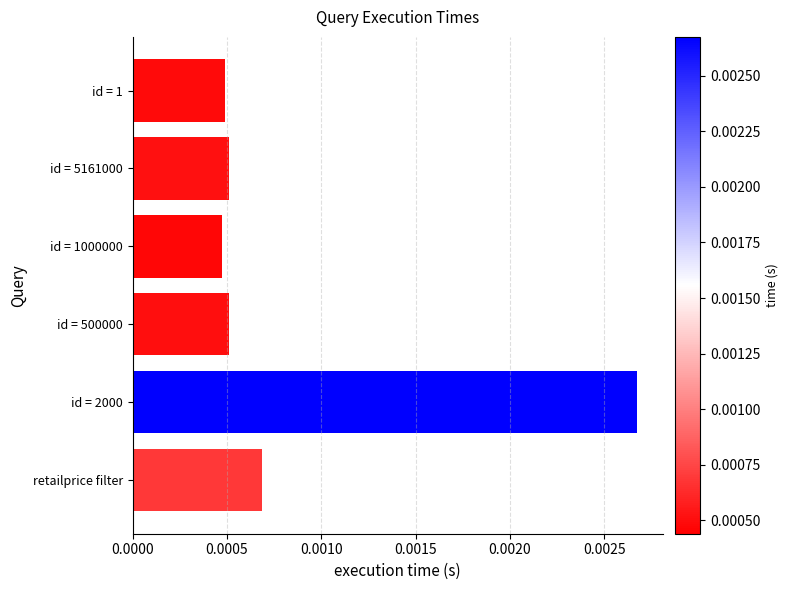

How many values are between 0 and 1?

6